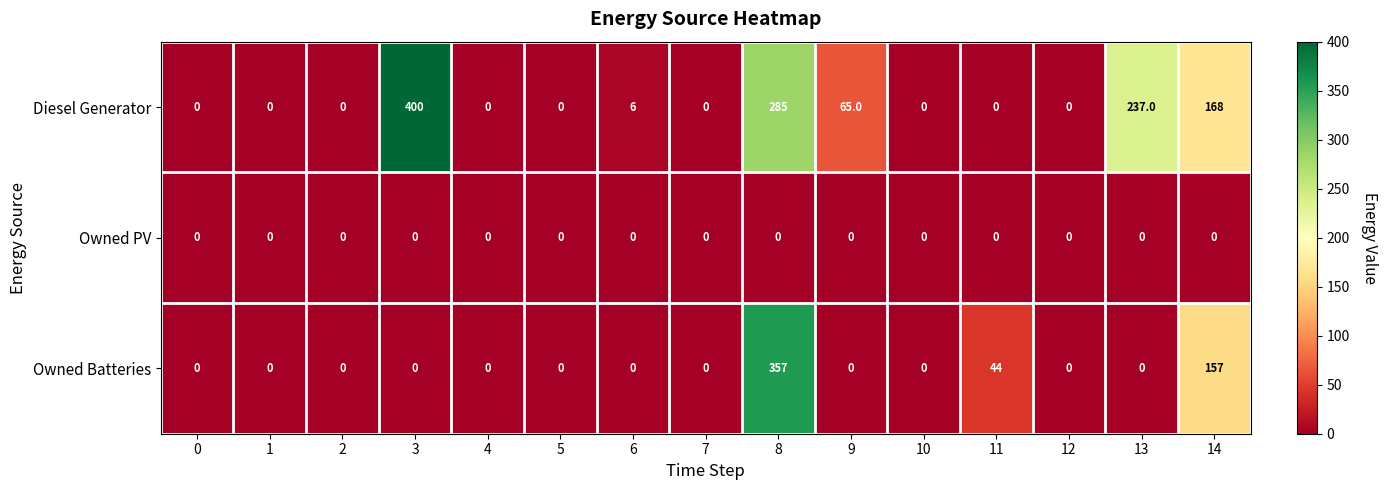

The value of Diesel Generator at 0 is 0. True or false?

True